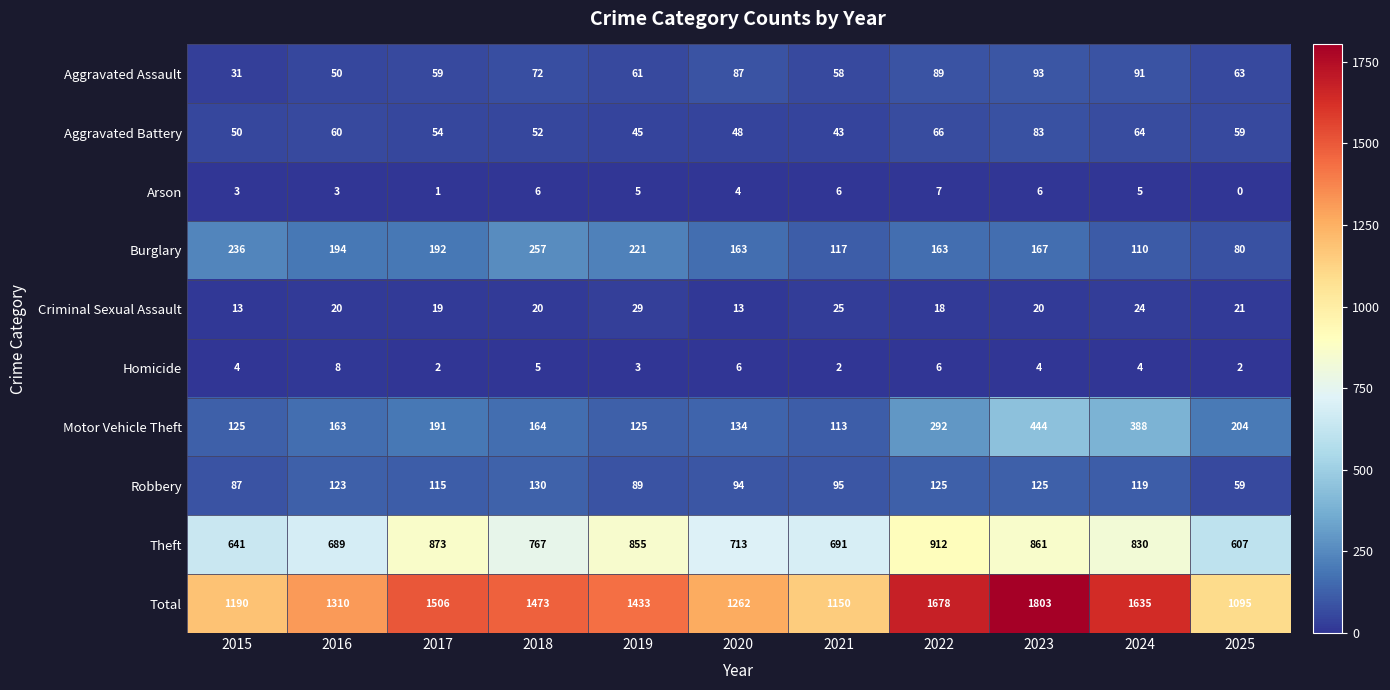

What is the sum of the Burglary values at 2015 and 2023?

403